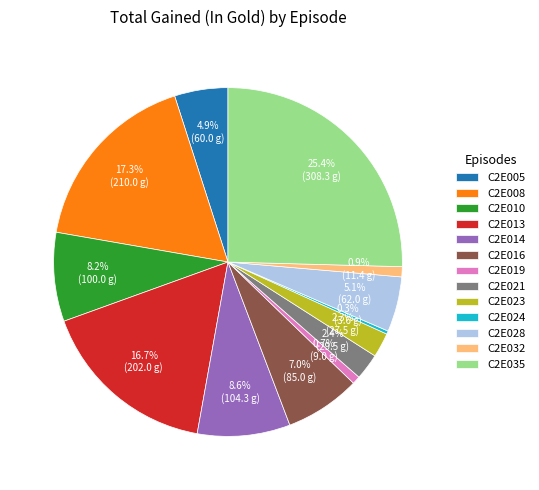

Is there a majority slice in this chart?

No